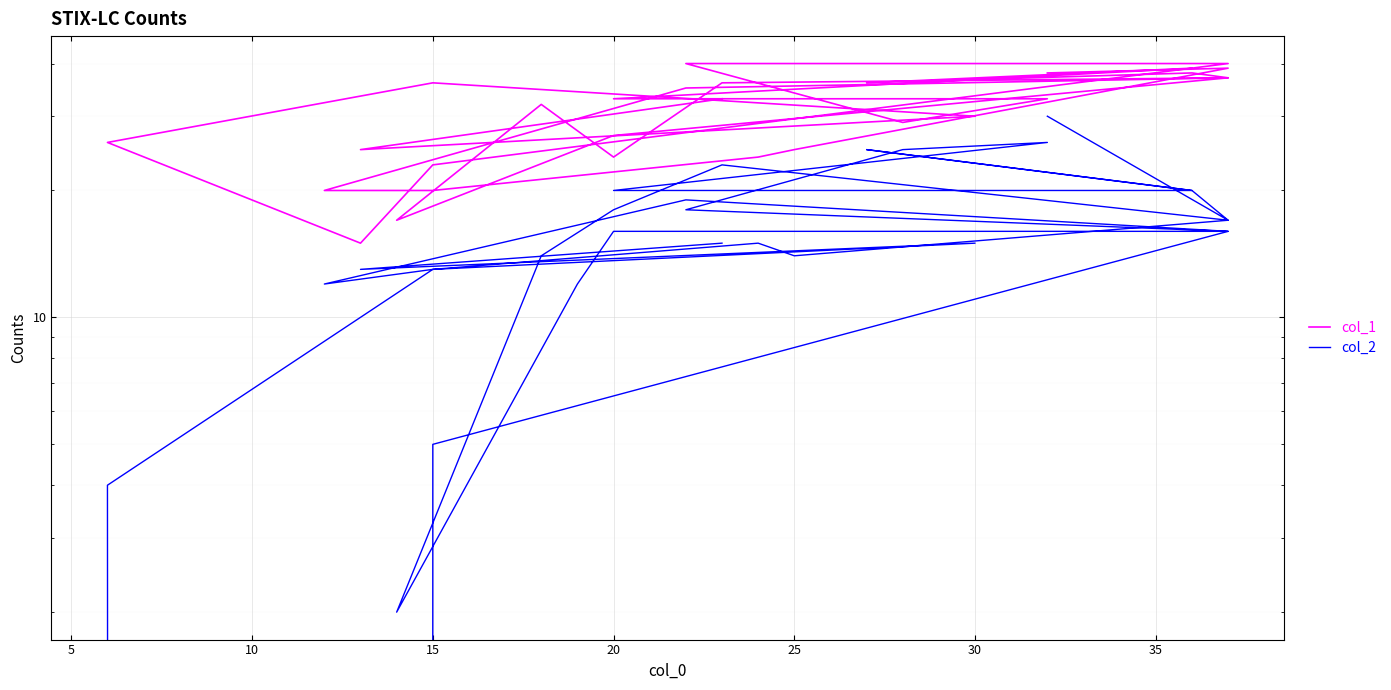

What is the label of the 16th point from the left?

15